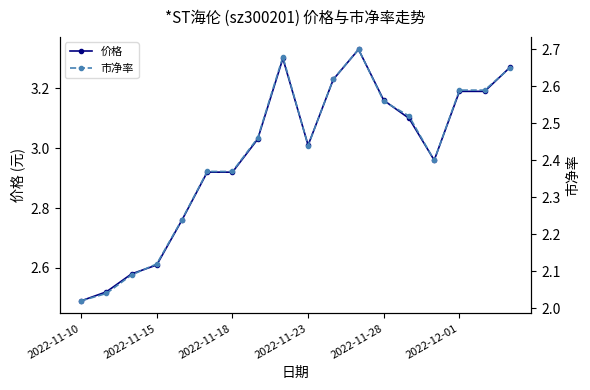

True or false: 价格 has more than 0 interior local peaks.

True